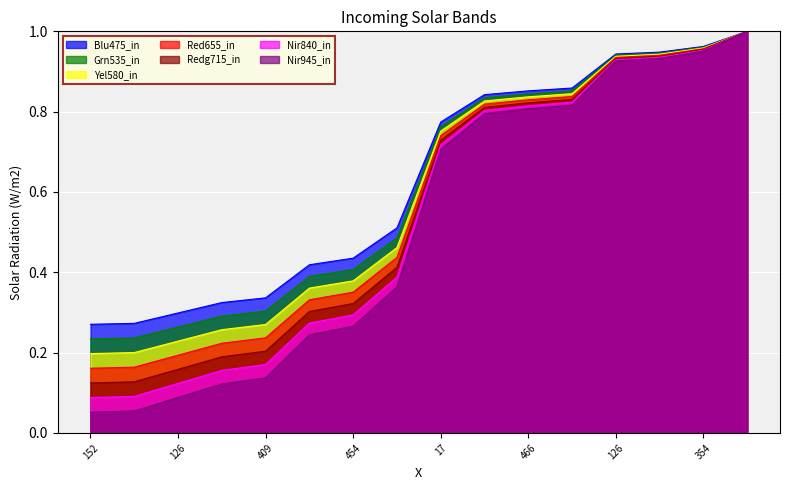

How many lines are shown in the chart?

7